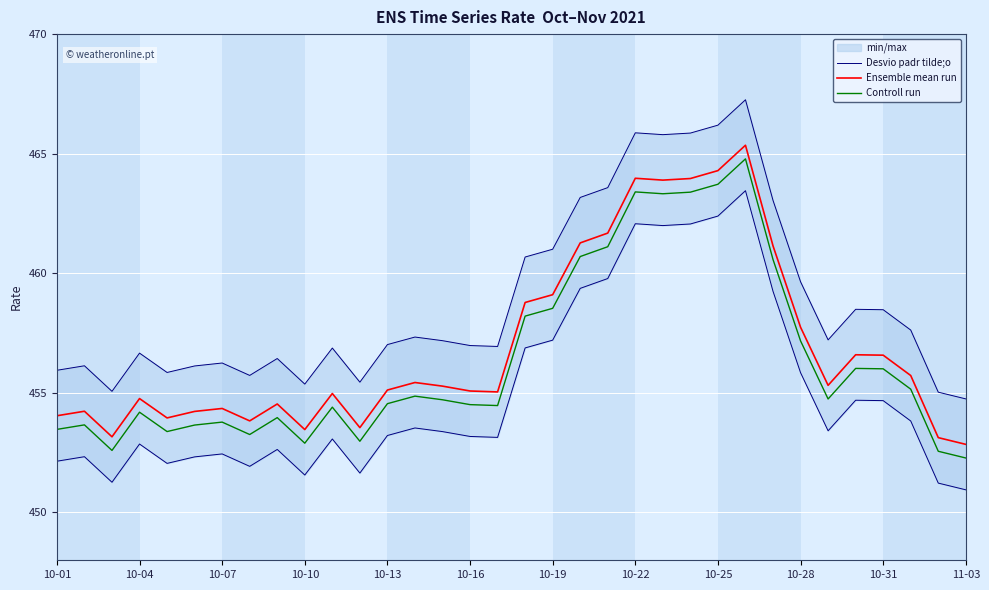

What is the highest value of the Ensemble mean run series?

465.4